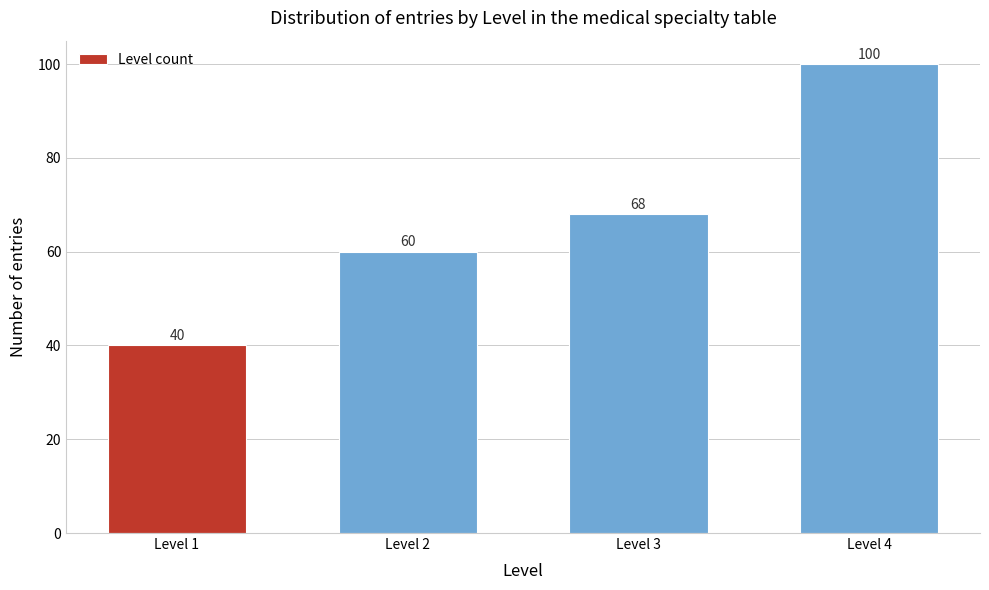

Reading right to left, transcribe all the data shown in this chart.

100	68	60	40